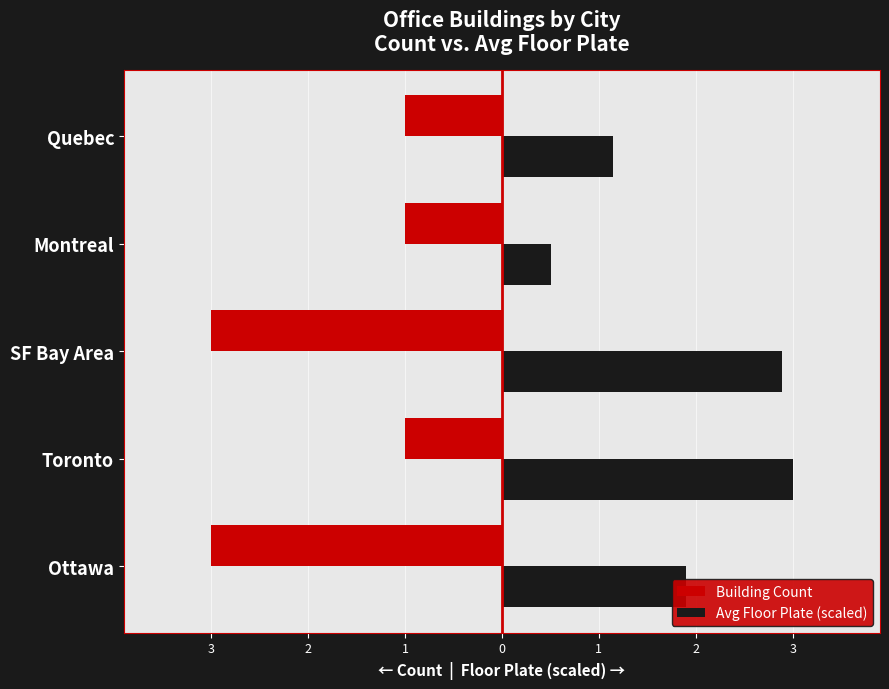

Which series has the largest total across all categories?

Avg Floor Plate (scaled)